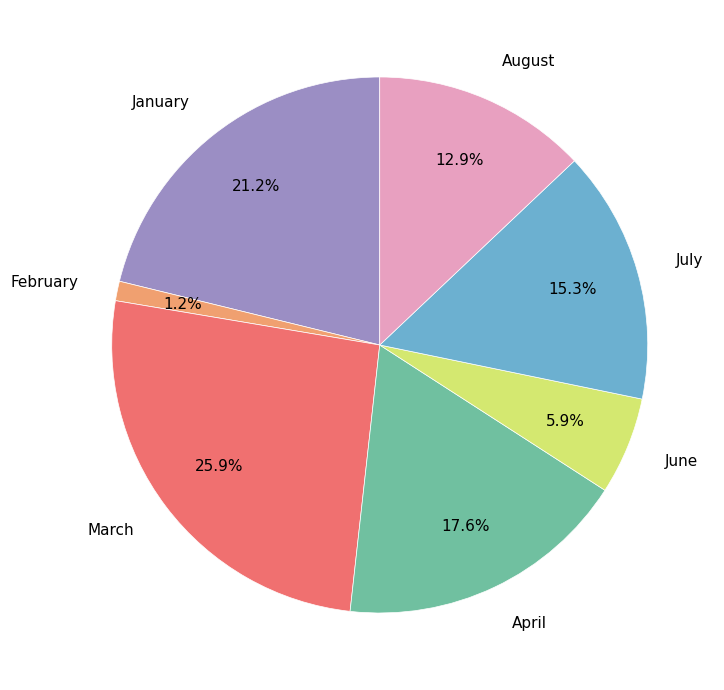

To the nearest percent, what is the difference between the January and June slice percentages?

15%